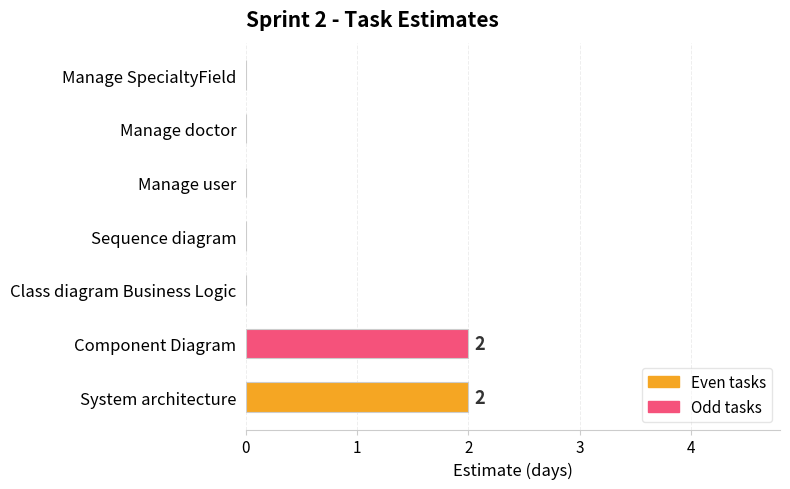

True or false: the data shows 0 at Class diagram Business Logic.

True